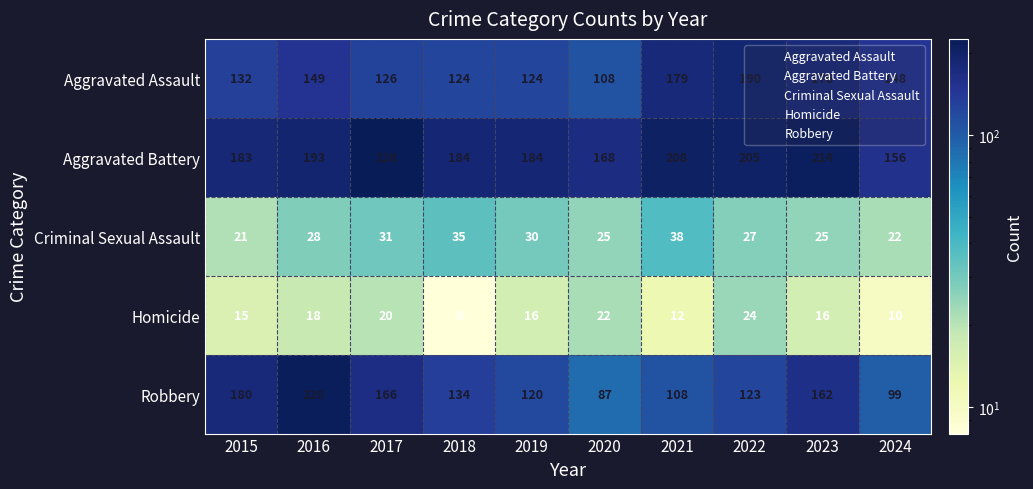

Which series has the largest range (max minus min)?

Robbery